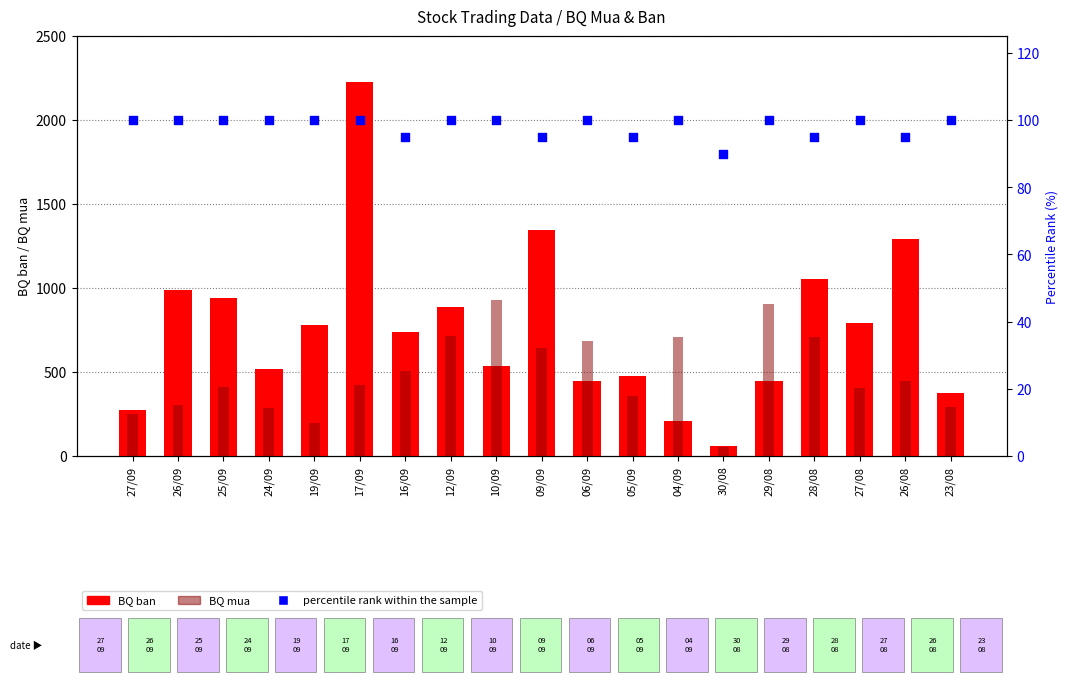

At how many categories does at least one series exceed 1462?

1